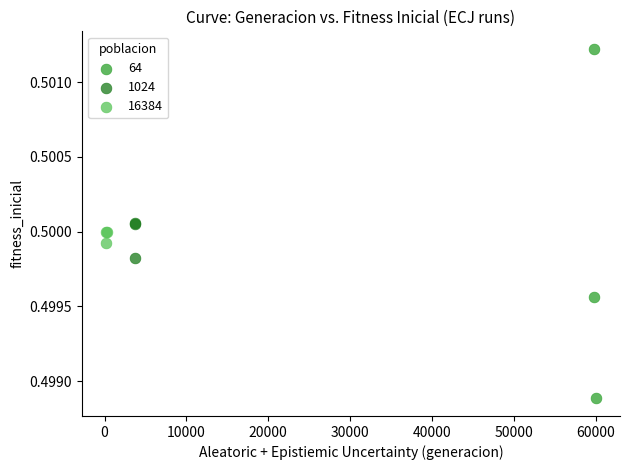

Which series reaches the maximum Y coordinate?

64